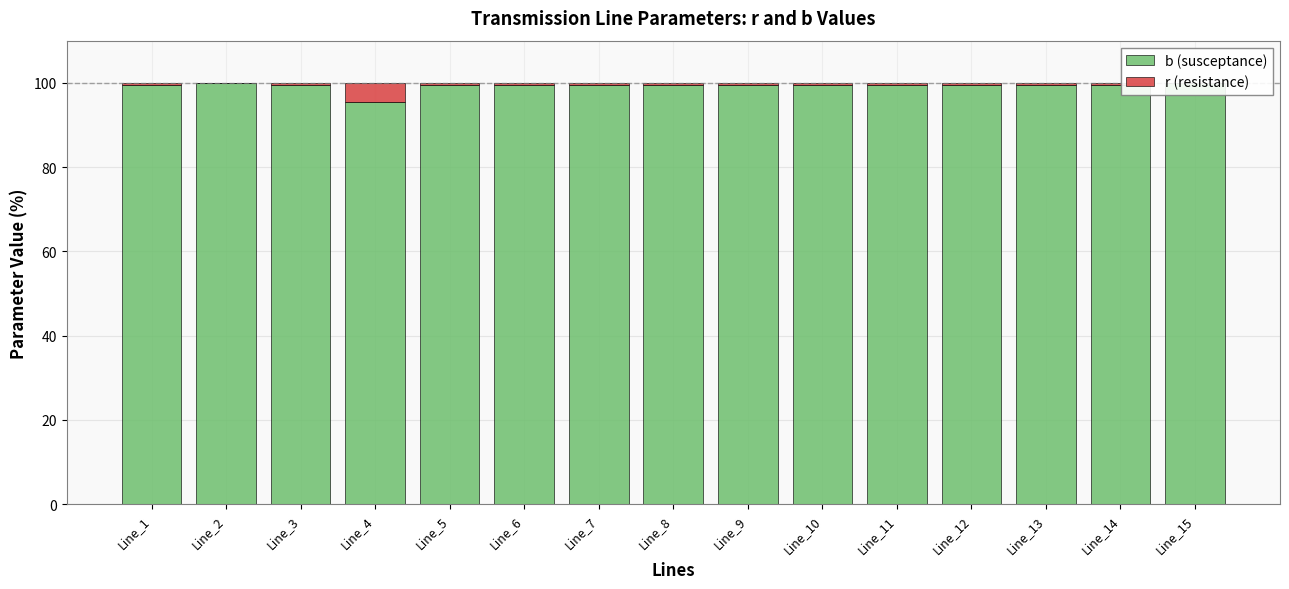

What is the approximate value of r (resistance) at Line_13?

0.5